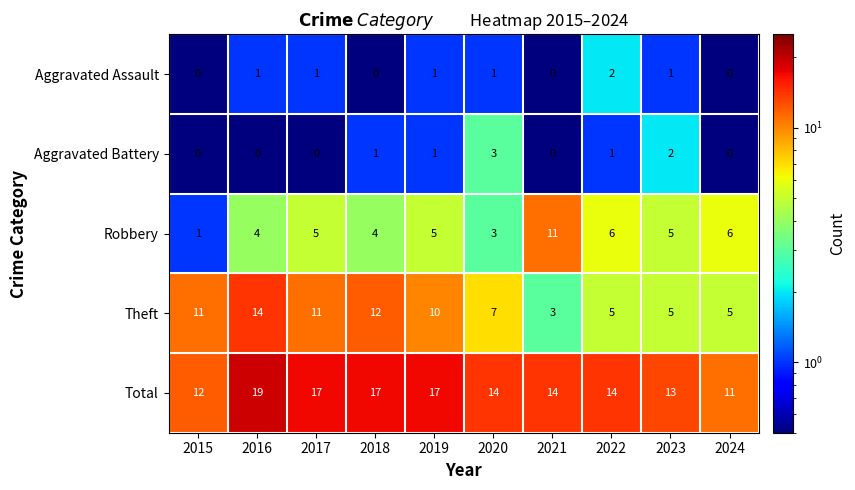

Read the Robbery value at 2021, to the nearest 5.

10